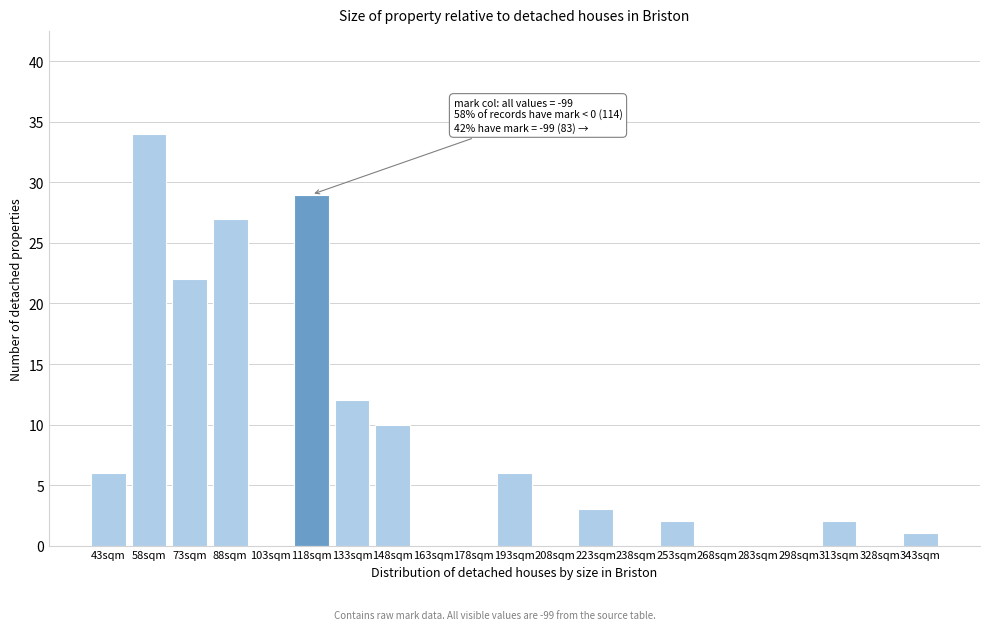

Reading left to right, list all the values displayed in this chart.

43sqm=6	58sqm=34	73sqm=22	88sqm=27	103sqm=0	118sqm=29	133sqm=12	148sqm=10	163sqm=0	178sqm=0	193sqm=6	208sqm=0	223sqm=3	238sqm=0	253sqm=2	268sqm=0	283sqm=0	298sqm=0	313sqm=2	328sqm=0	343sqm=1